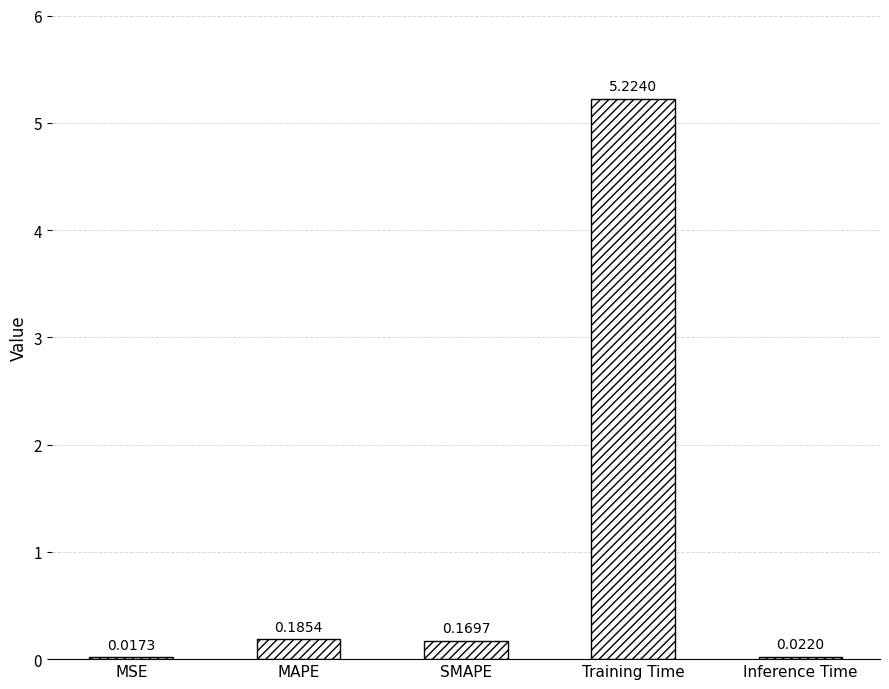

Where is the data nearest to the value 2?

MAPE